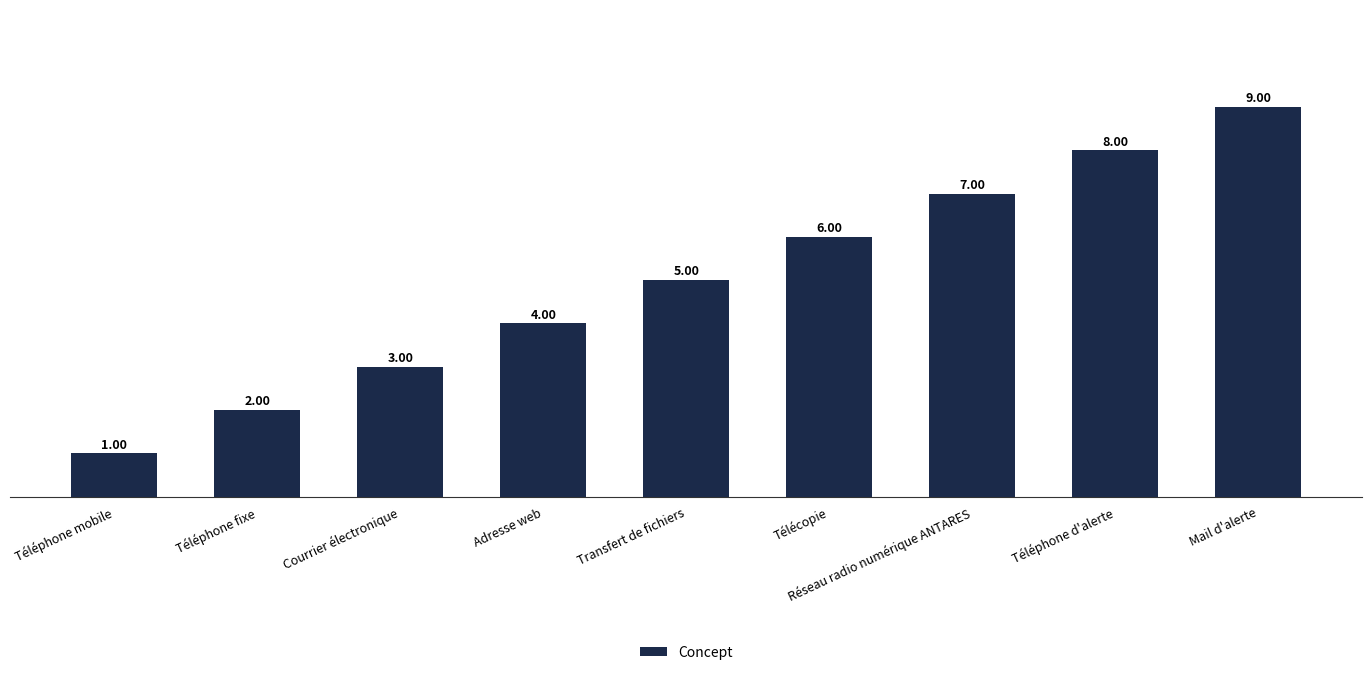

At which category does the chart reach its peak across all series?

Mail d'alerte